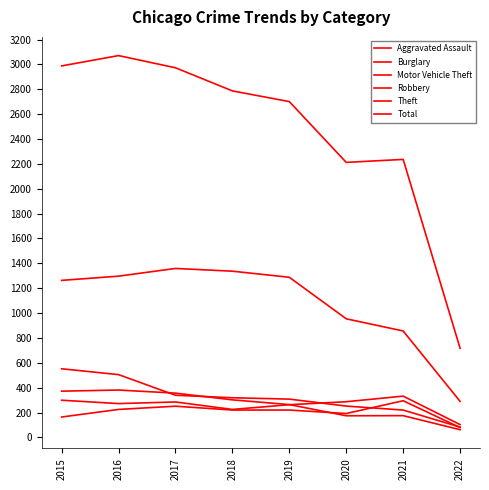

Where is Theft nearest to the value 824?

2021